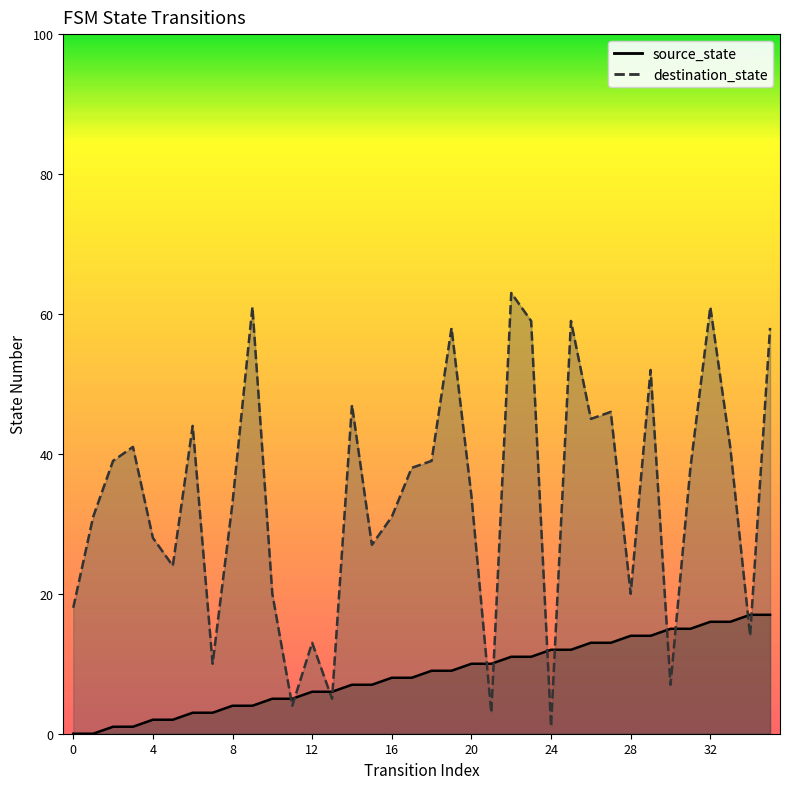

What is the value of the source_state point at the 15th from the left?

7